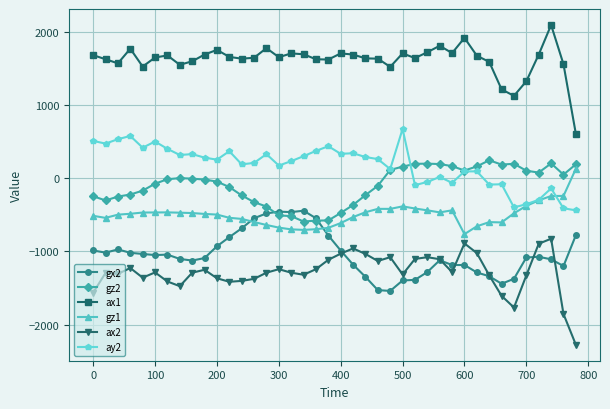

What is the minimum value shown in the chart?

-2276